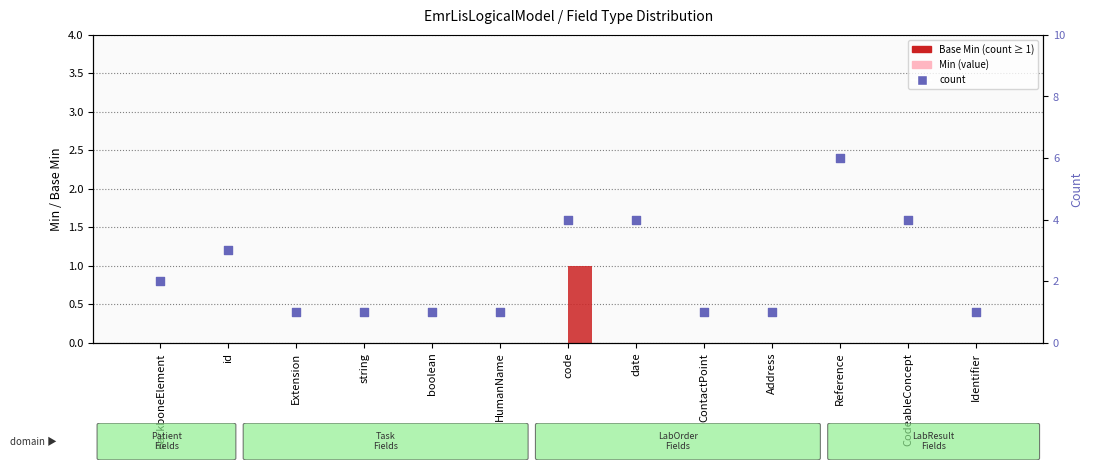

Is the value of Base Min at Identifier greater than the value of Min at HumanName?

No